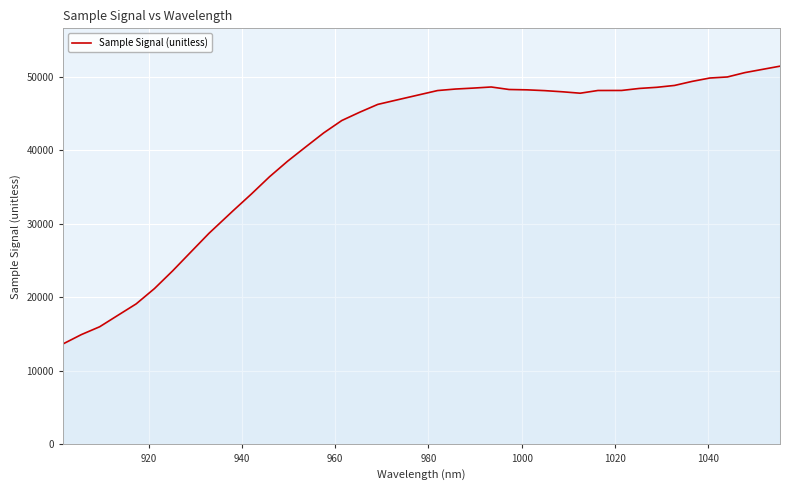

What is the difference between the maximum and minimum values?

37761